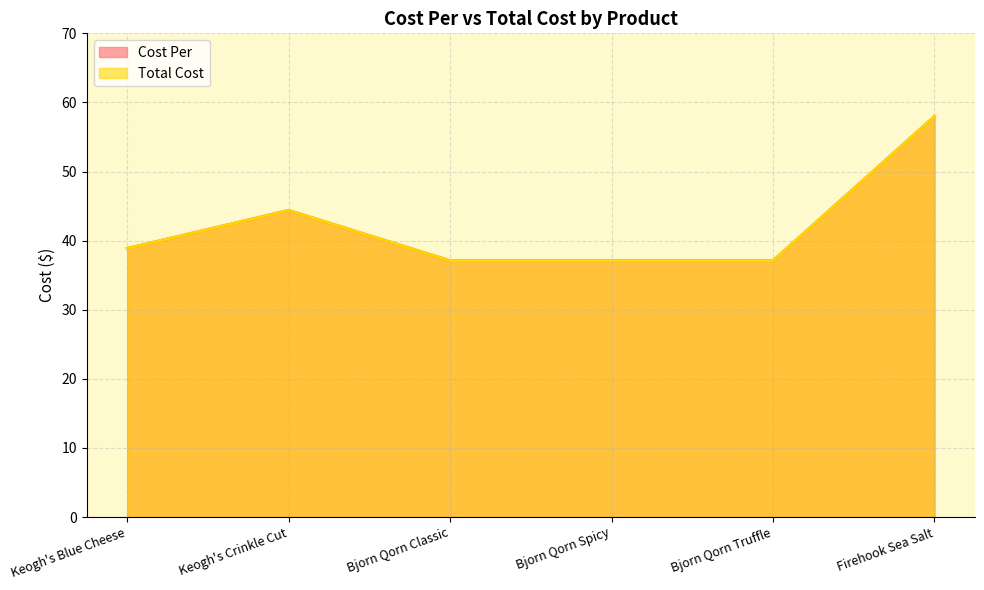

How many lines are shown in the chart?

2